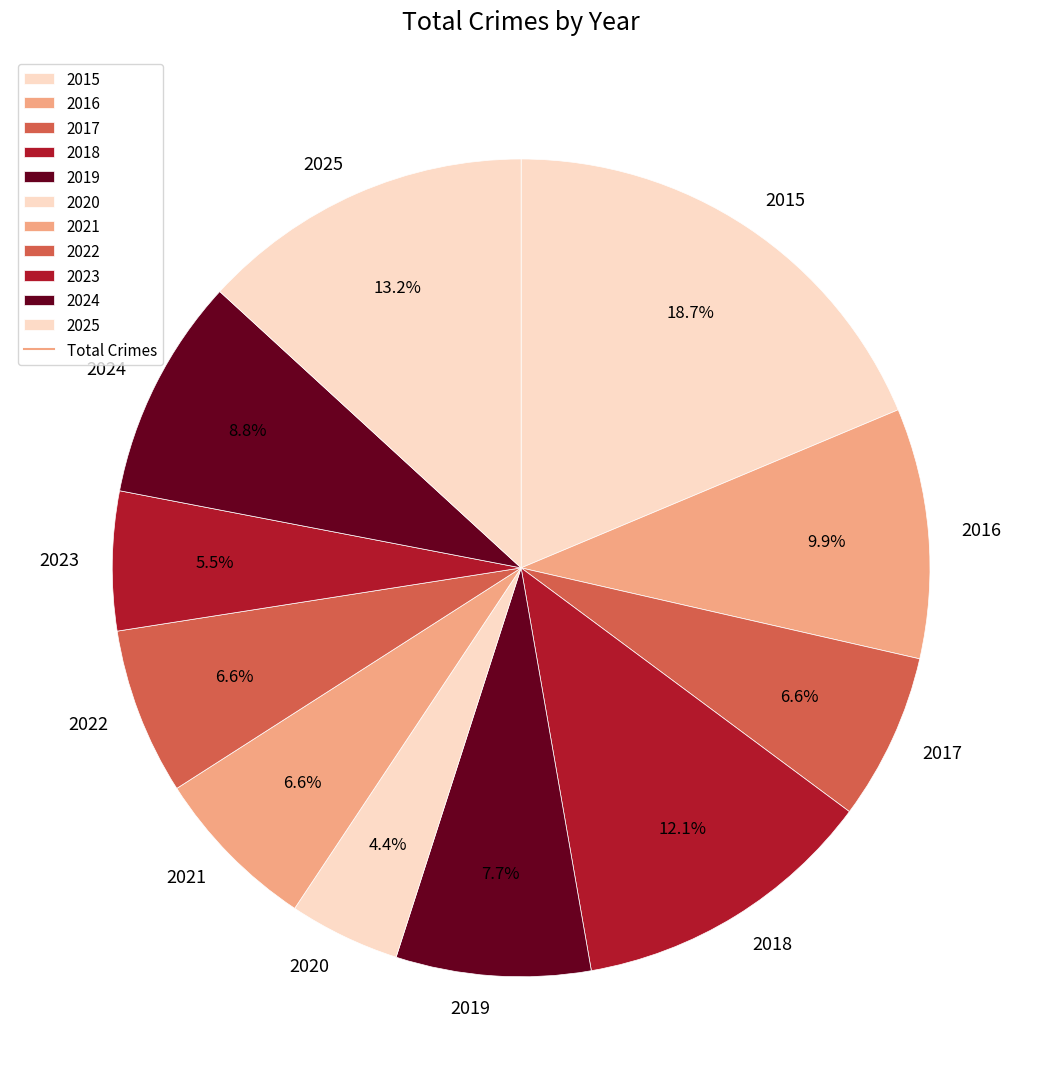

Do 2018 and 2015 together represent more than half of the pie?

No